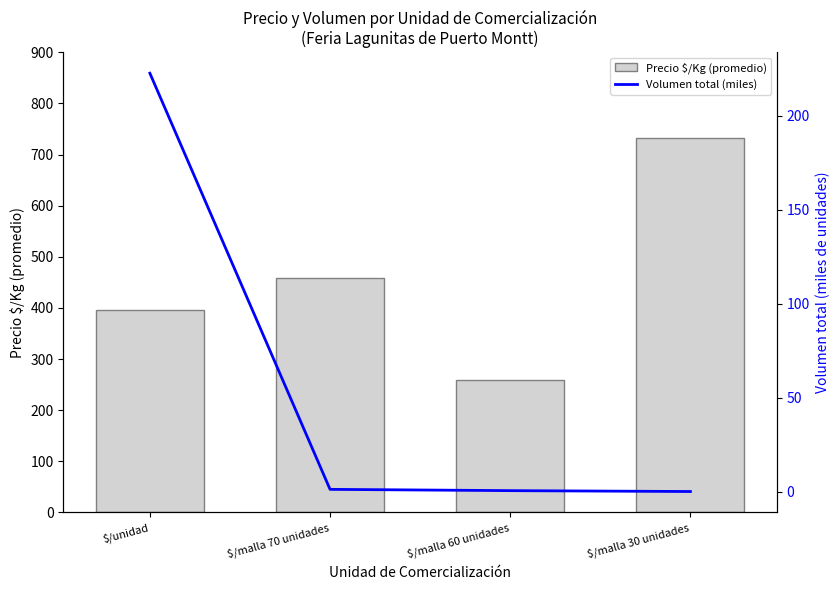

The Precio $/Kg (promedio) series shows 259.0 at $/malla 60 unidades. True or false?

True